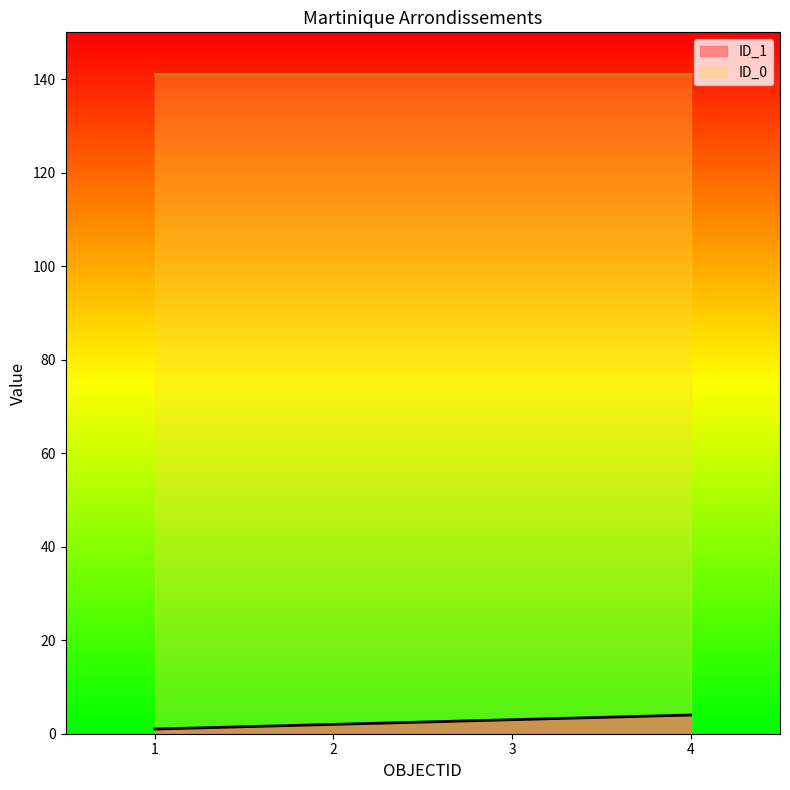

Between 1 and 4, which is larger?

4